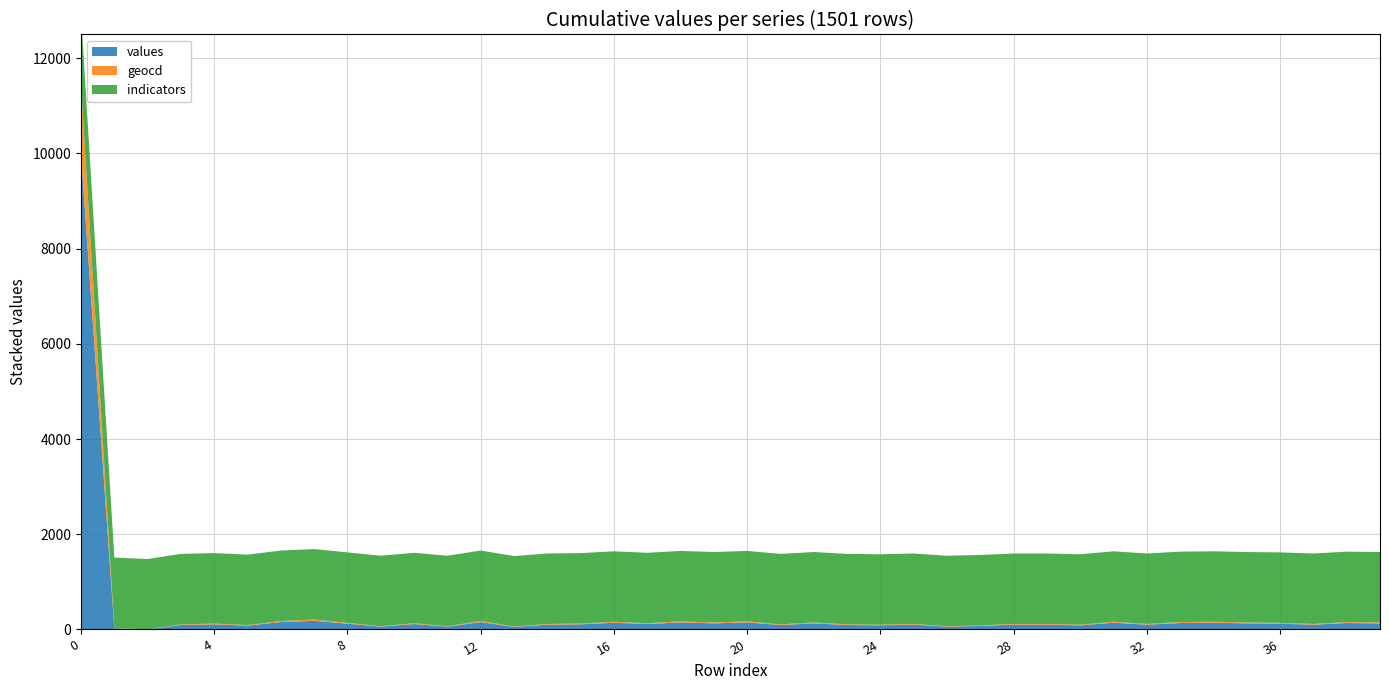

Reading left to right, transcribe all the data shown in this chart.

values: 0=9972	1=27	2=0	3=94	4=108	5=81	6=155	7=182	8=121	9=60	10=114	11=60	12=155	13=54	14=101	15=108	16=141	17=114	18=148	19=128	20=148	21=94	22=128	23=94	24=87	25=101	26=60	27=74	28=101	29=101	30=87	31=141	32=101	33=135	34=141	35=128	36=121	37=101	38=135	39=128
geocd: 0=1476	1=4	2=0	3=14	4=16	5=12	6=23	7=27	8=18	9=9	10=17	11=9	12=23	13=8	14=15	15=16	16=21	17=17	18=22	19=19	20=22	21=14	22=19	23=14	24=13	25=15	26=9	27=11	28=15	29=15	30=13	31=21	32=15	33=20	34=21	35=19	36=18	37=15	38=20	39=19
indicators: 0=1480	1=1480	2=1480	3=1480	4=1480	5=1480	6=1480	7=1480	8=1480	9=1480	10=1480	11=1480	12=1480	13=1480	14=1480	15=1480	16=1480	17=1480	18=1480	19=1480	20=1480	21=1480	22=1480	23=1480	24=1480	25=1480	26=1480	27=1480	28=1480	29=1480	30=1480	31=1480	32=1480	33=1480	34=1480	35=1480	36=1480	37=1480	38=1480	39=1480